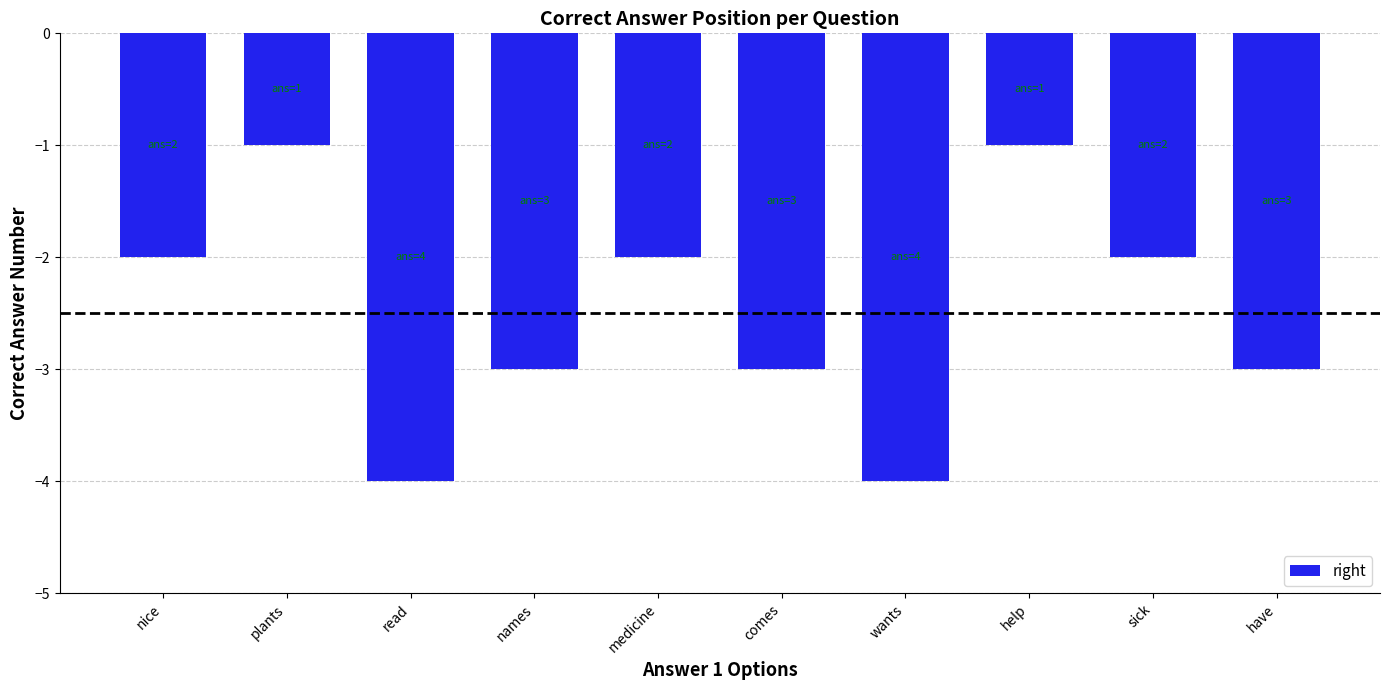

Does the chart contain any negative values?

Yes